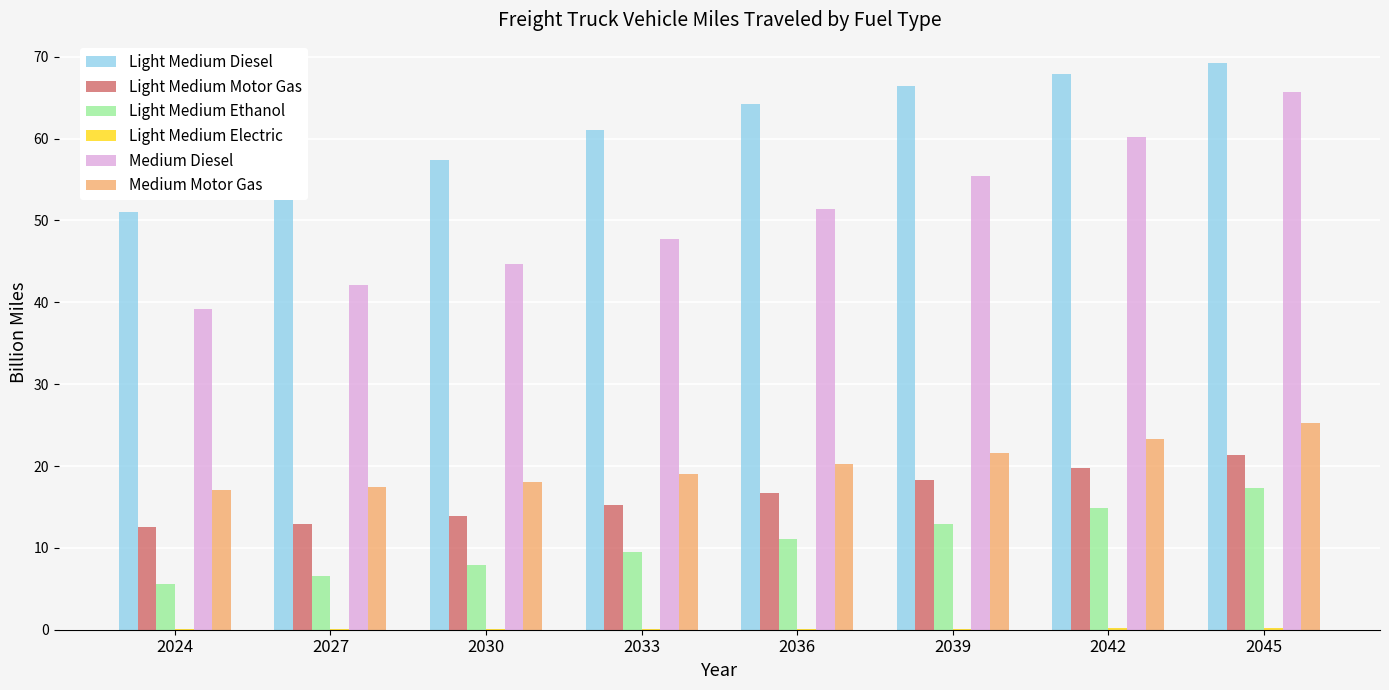

Is it true that Light Medium Motor Gas equals 19.7 at 2042?

True